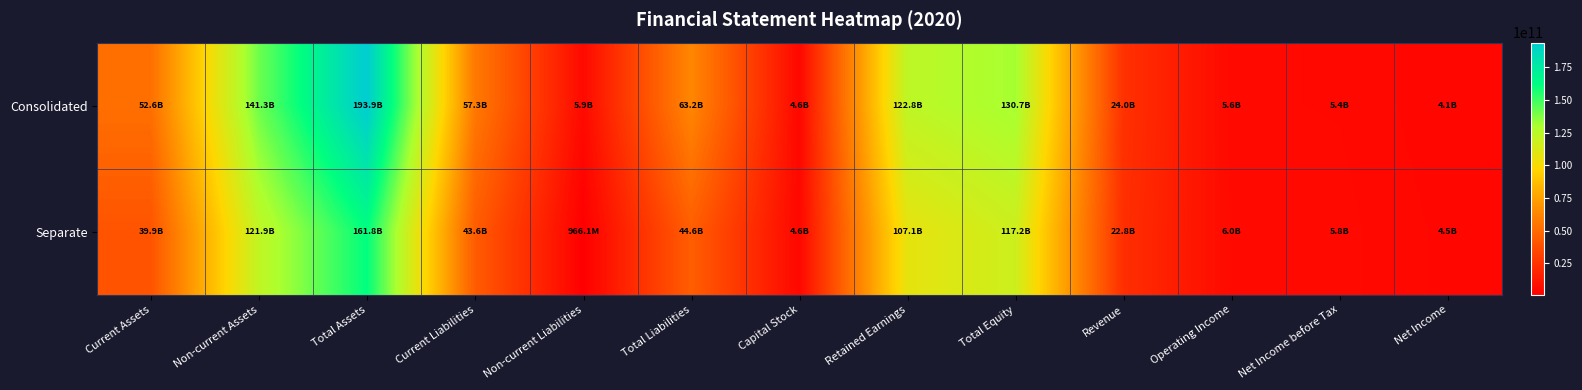

What is the total value across all series at Net Income?

8621772226